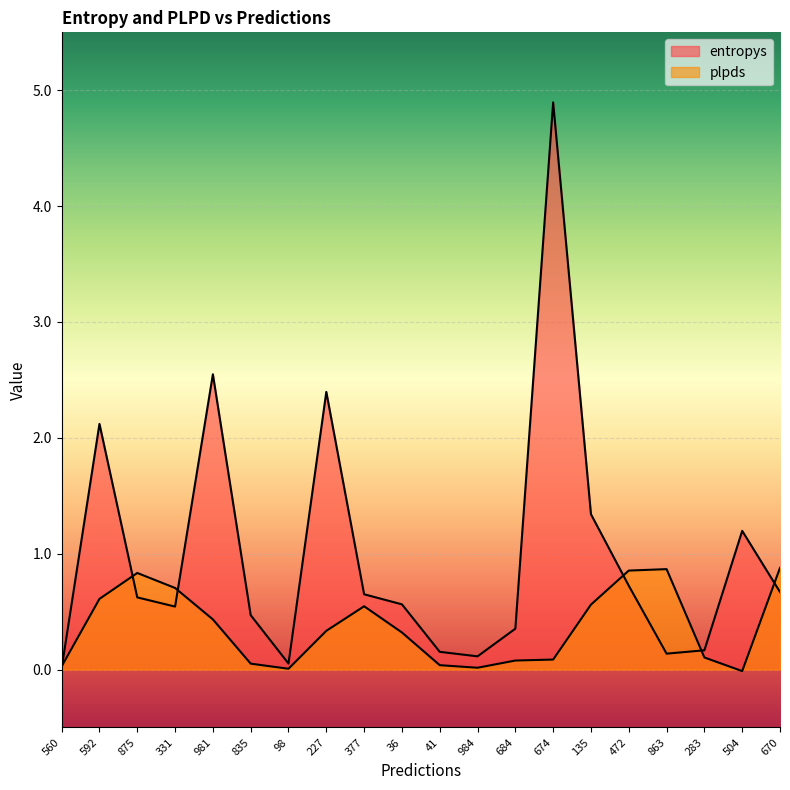

What is the total value across all series at 377?

1.2